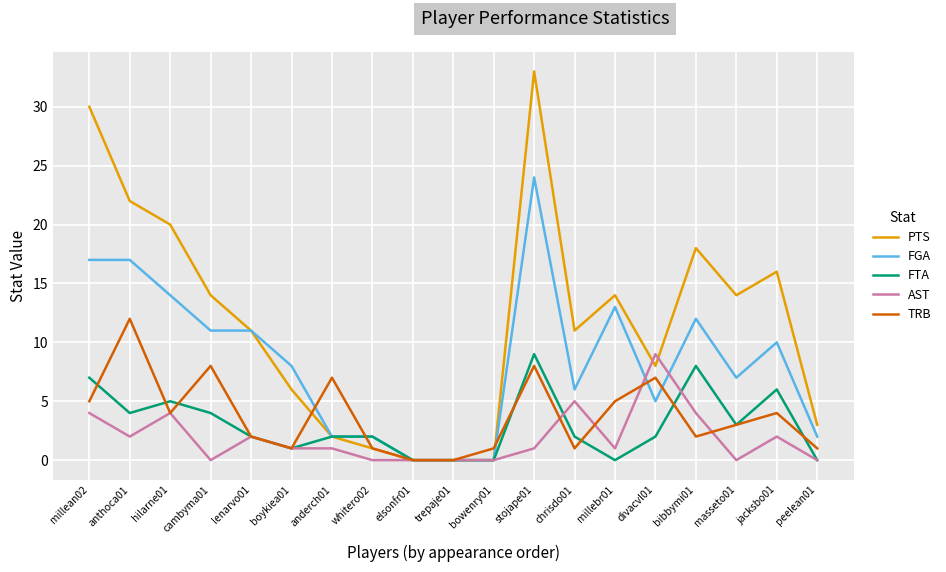

What is the spread (max minus min) of values at millean02?

26